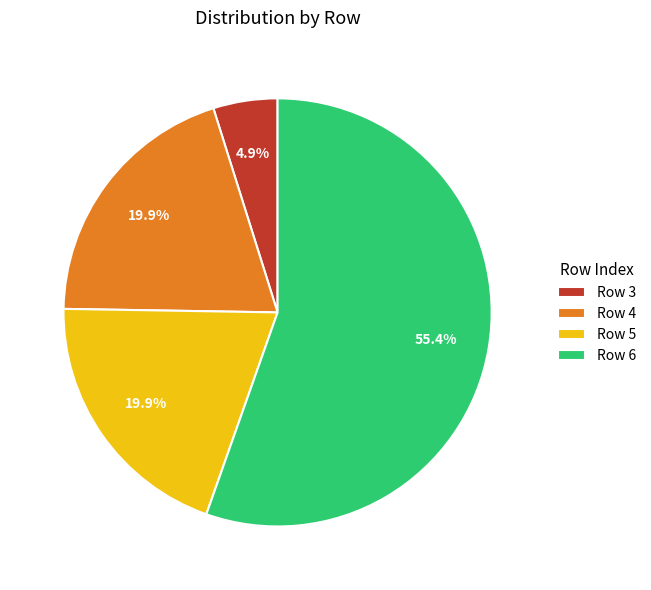

What is the smallest slice in the pie chart?

Row 3